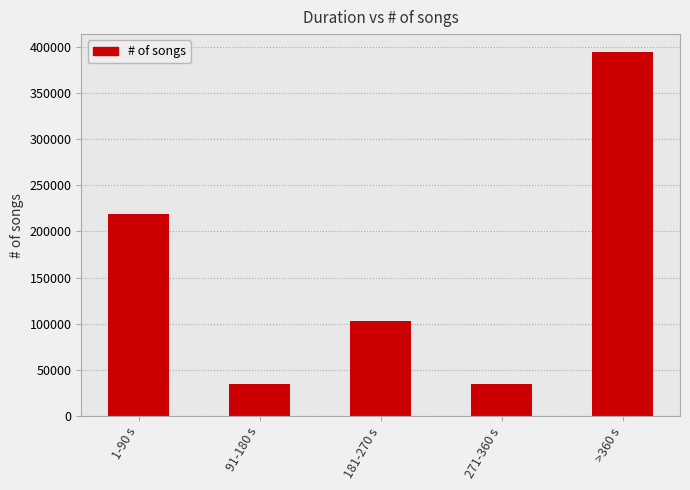

Is it true that the value at 271-360 s is 35431?

True